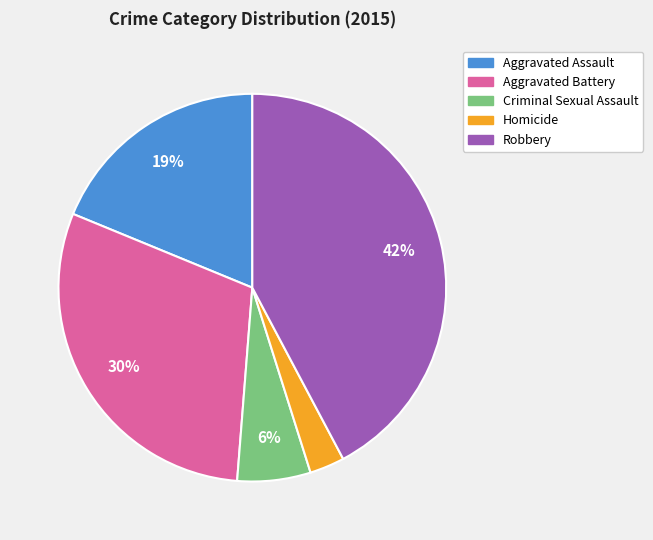

Count the number of slices in the pie.

5